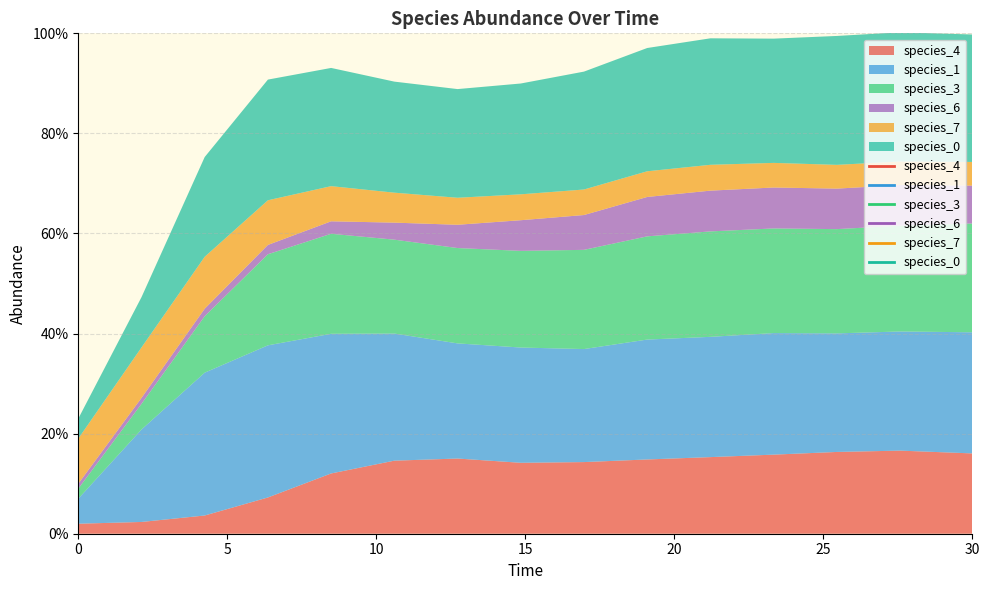

What is the difference between the second highest and second lowest values in the species_3 series?

0.2